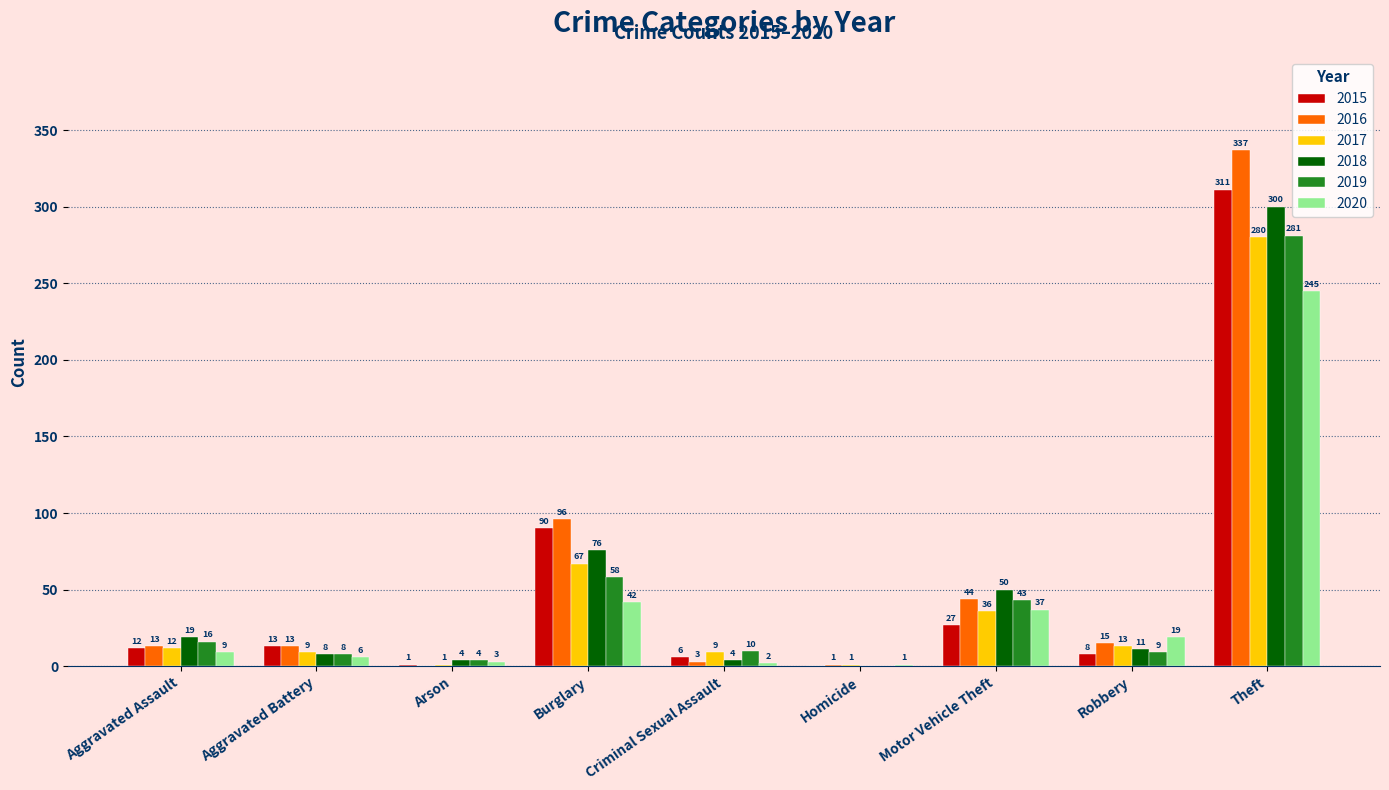

What is the average value of the 2017 series?

48